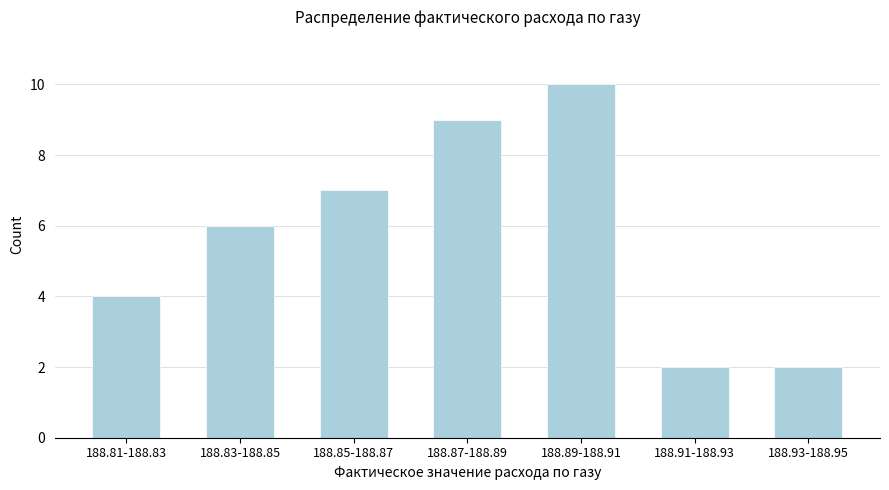

Reading left to right, transcribe all the data shown in this chart.

188.81-188.83=4	188.83-188.85=6	188.85-188.87=7	188.87-188.89=9	188.89-188.91=10	188.91-188.93=2	188.93-188.95=2